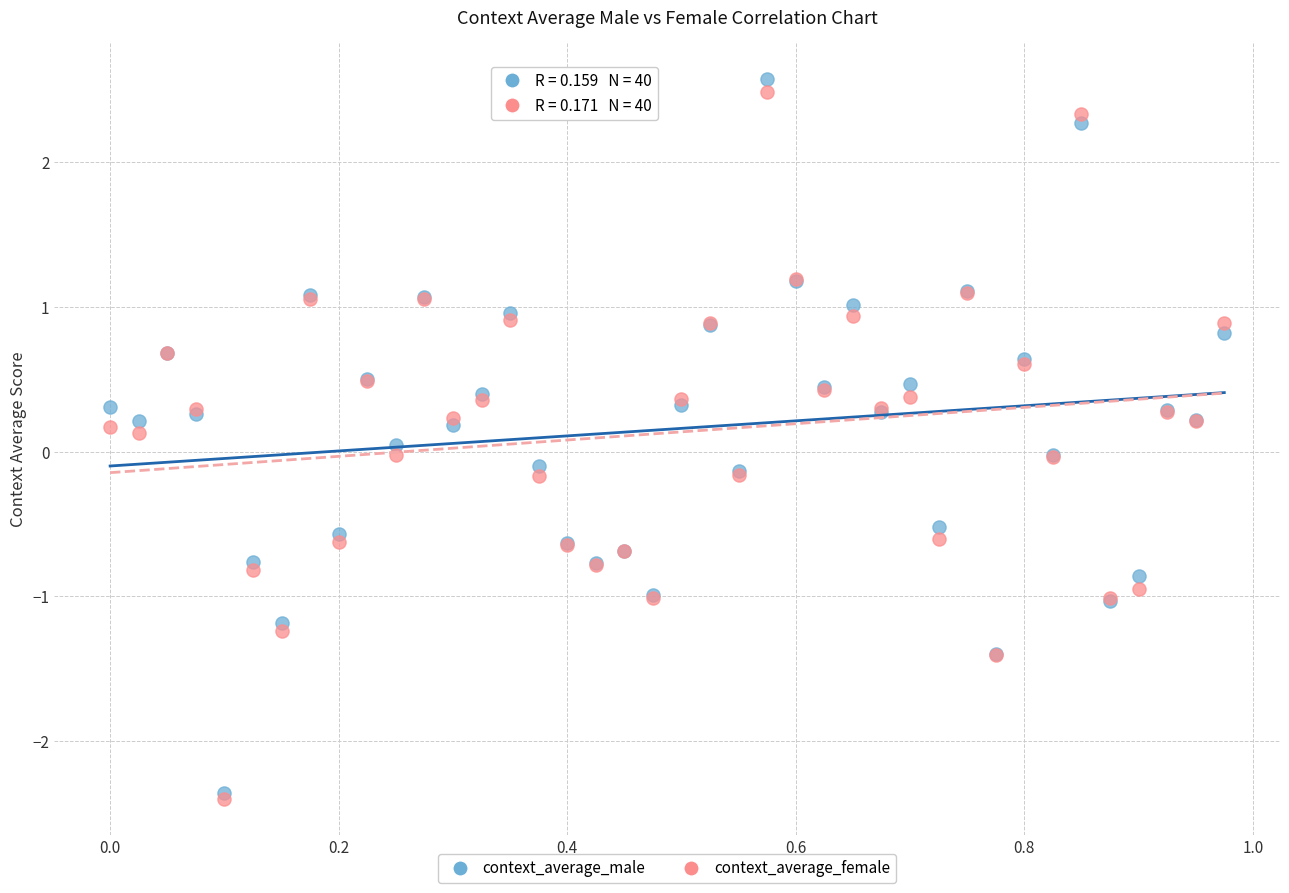

Which series reaches the maximum Y coordinate?

context_average_male